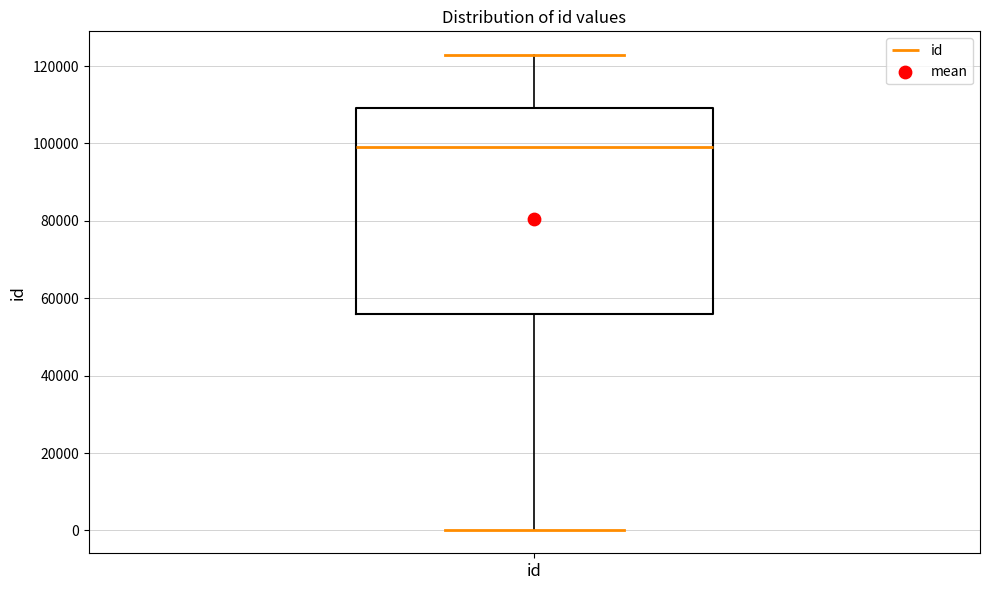

Read this box plot against the y-axis: the position of the median line, the range covered by the box, and the ends of both whiskers. The values are not printed on the chart, so give them approximately, as read against the axis.

median 98000, box 56000 to 110000, whiskers 0 to 122000